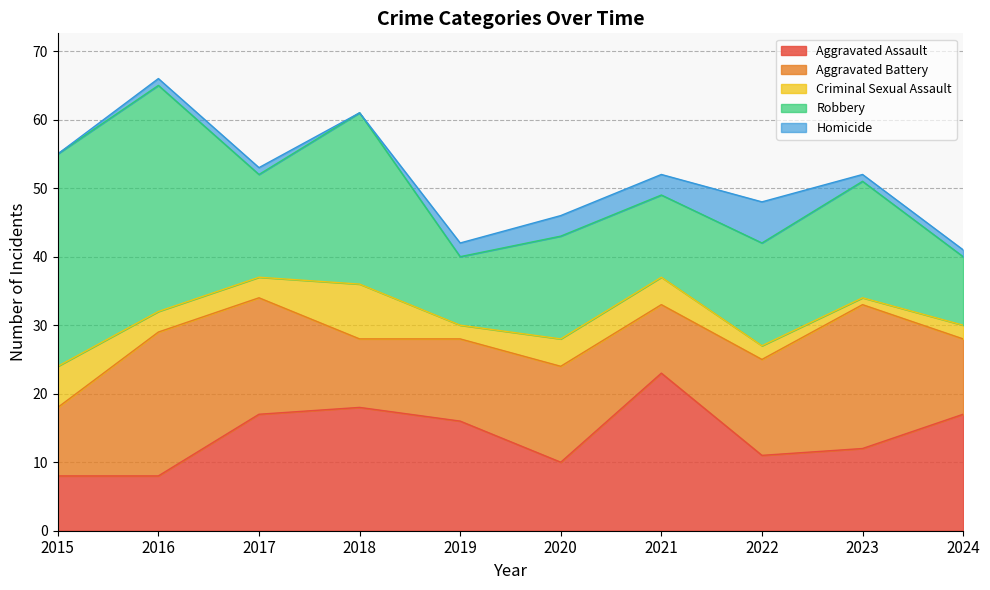

Reading right to left, extract all data points from this chart.

Aggravated Assault: 2024=17	2023=12	2022=11	2021=23	2020=10	2019=16	2018=18	2017=17	2016=8	2015=8
Aggravated Battery: 2024=11	2023=21	2022=14	2021=10	2020=14	2019=12	2018=10	2017=17	2016=21	2015=10
Criminal Sexual Assault: 2024=2	2023=1	2022=2	2021=4	2020=4	2019=2	2018=8	2017=3	2016=3	2015=6
Robbery: 2024=10	2023=17	2022=15	2021=12	2020=15	2019=10	2018=25	2017=15	2016=33	2015=31
Homicide: 2024=1	2023=1	2022=6	2021=3	2020=3	2019=2	2018=0	2017=1	2016=1	2015=0